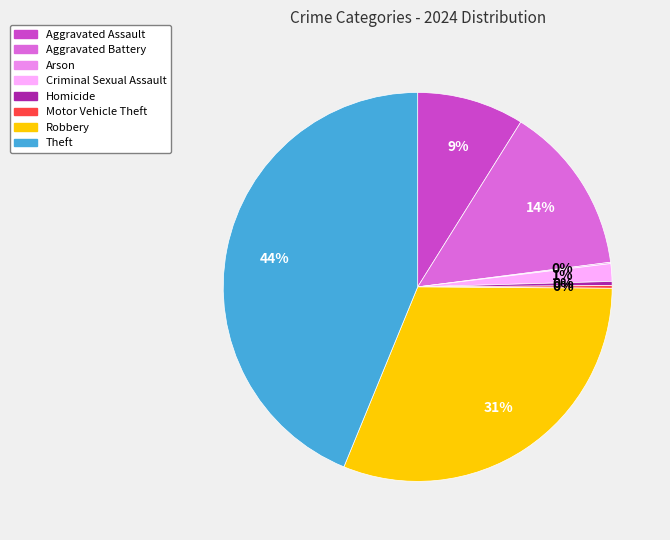

To the nearest percent, what percentage of the pie is Aggravated Battery?

14%